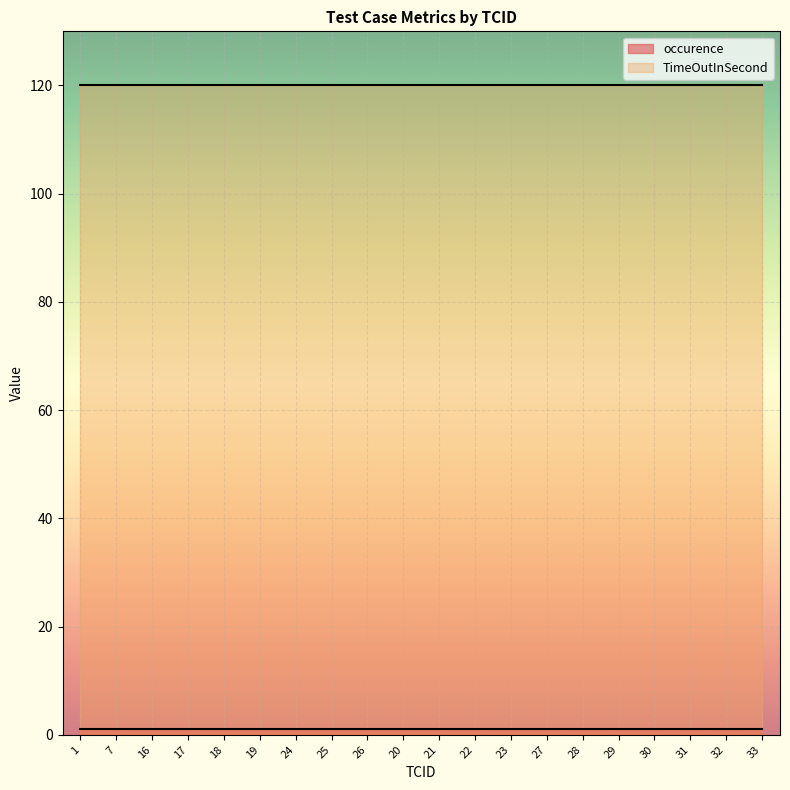

Between 31 and 1, which is larger?

31